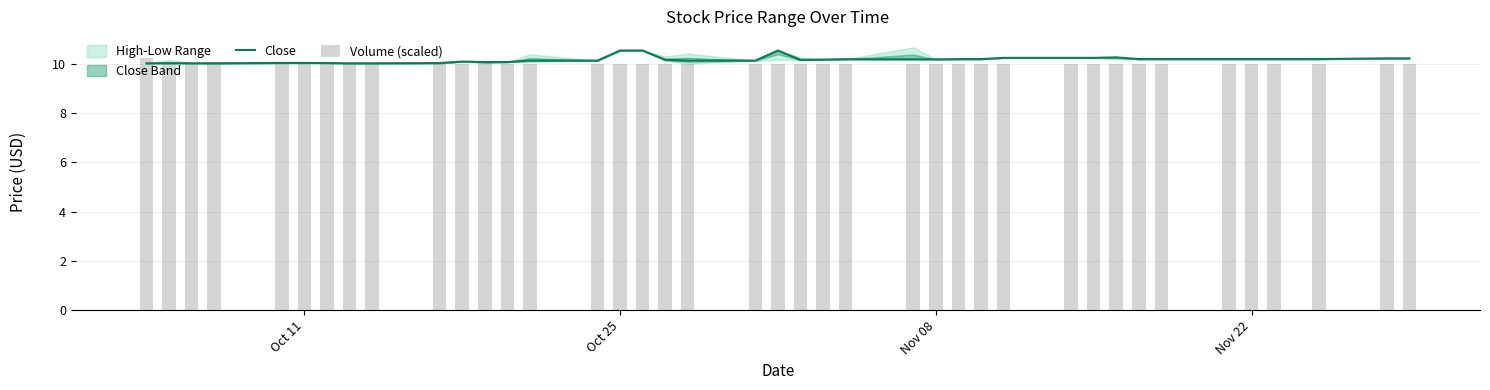

What is the lowest value of the Close series?

10.0